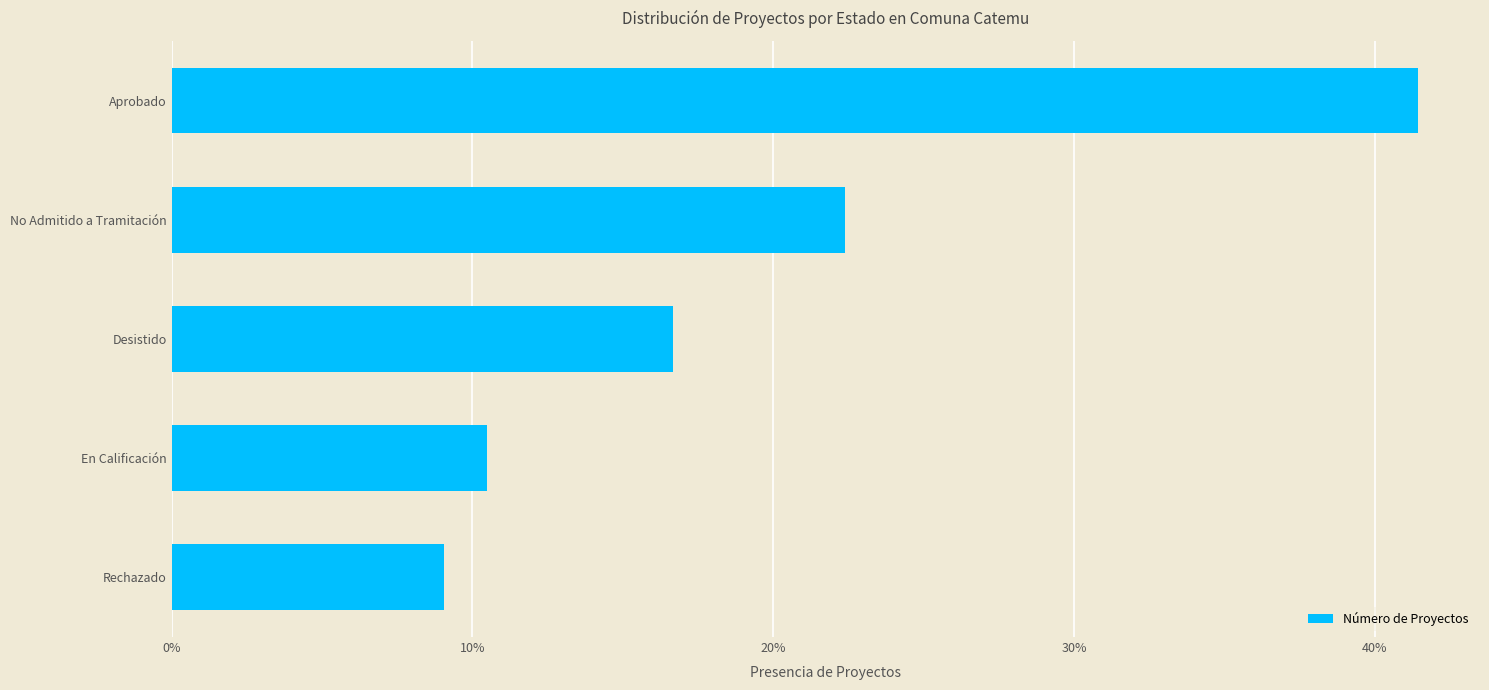

What value does the data have at Desistido?

16.7